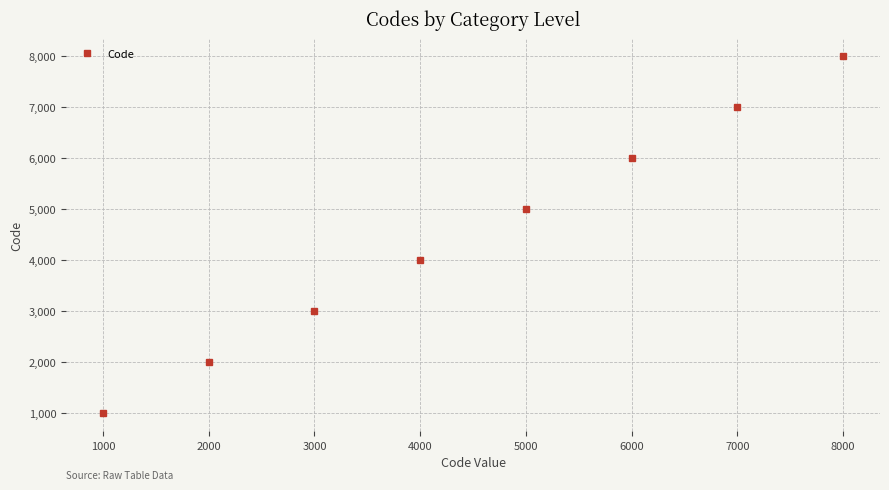

What is the change in value from 6000 to 8000?

+2000